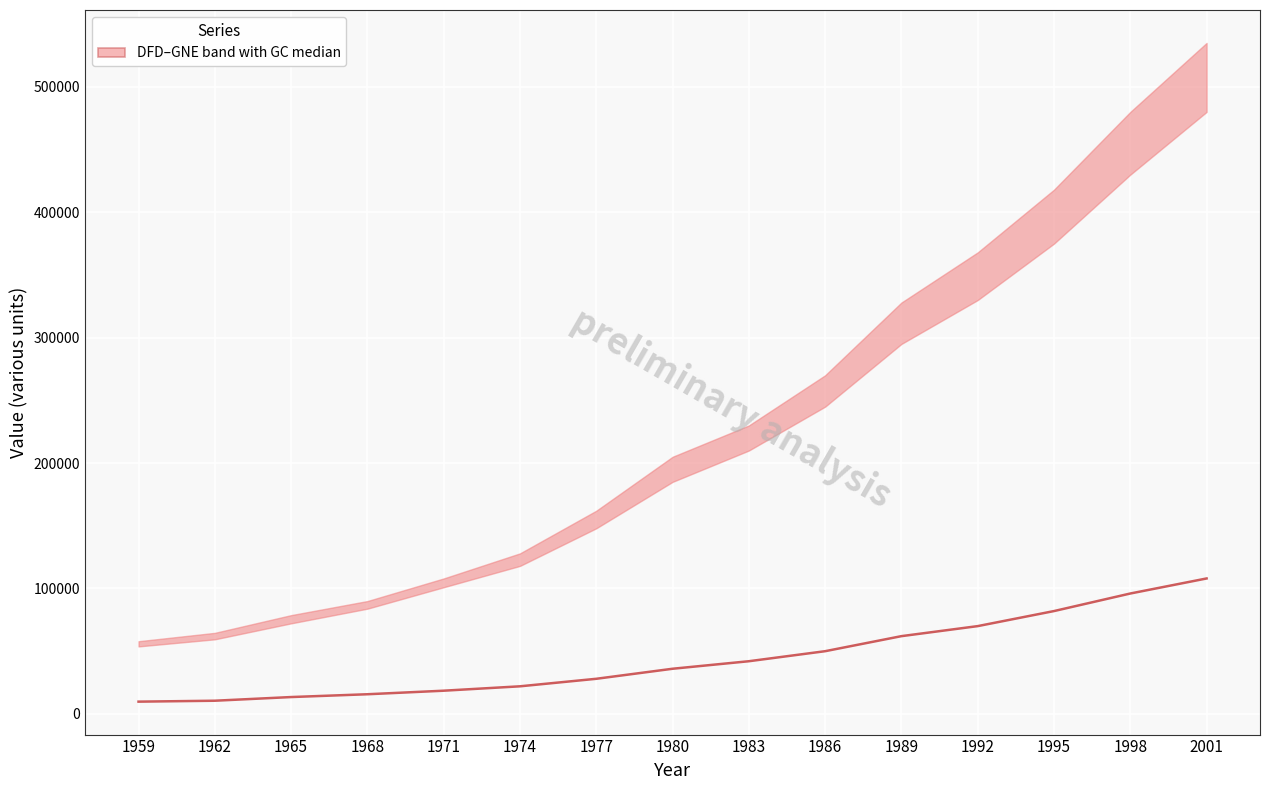

Which label corresponds to the smallest value in the chart?

1959